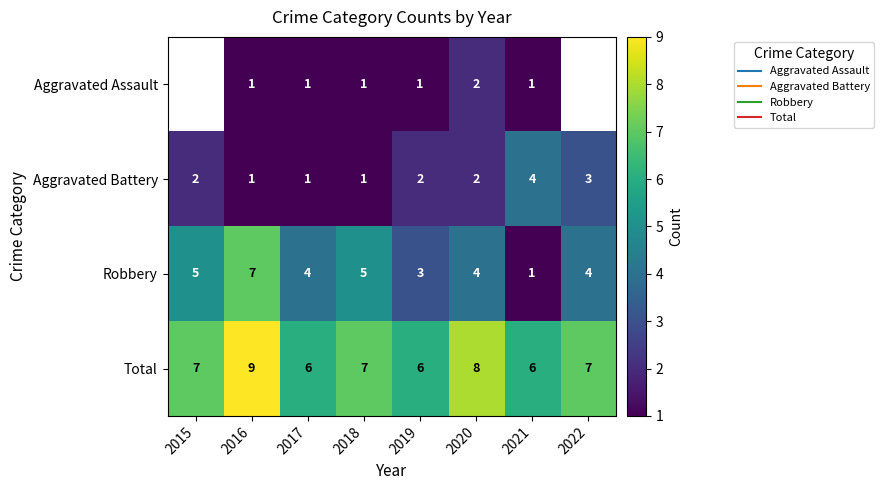

Count the number of categories in the chart.

8